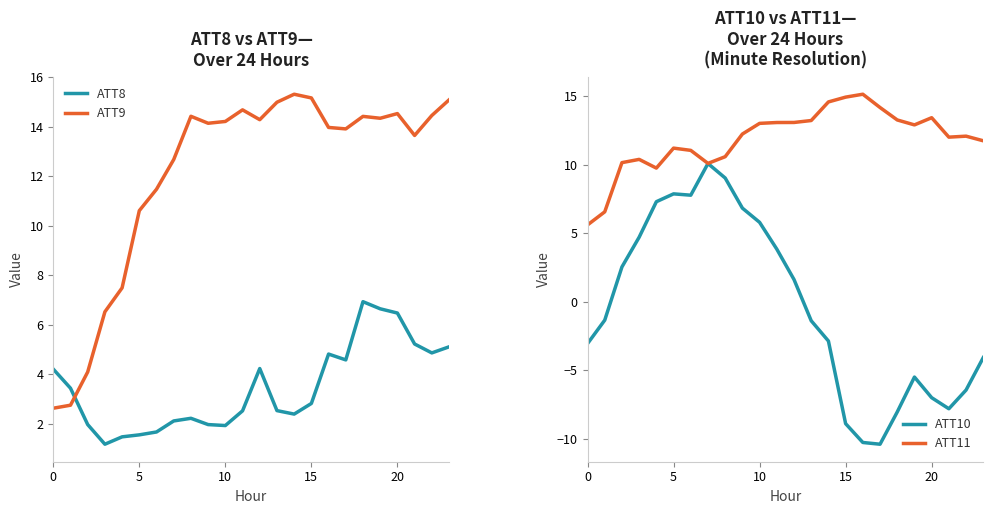

At which category is the sum across all series the highest?

8